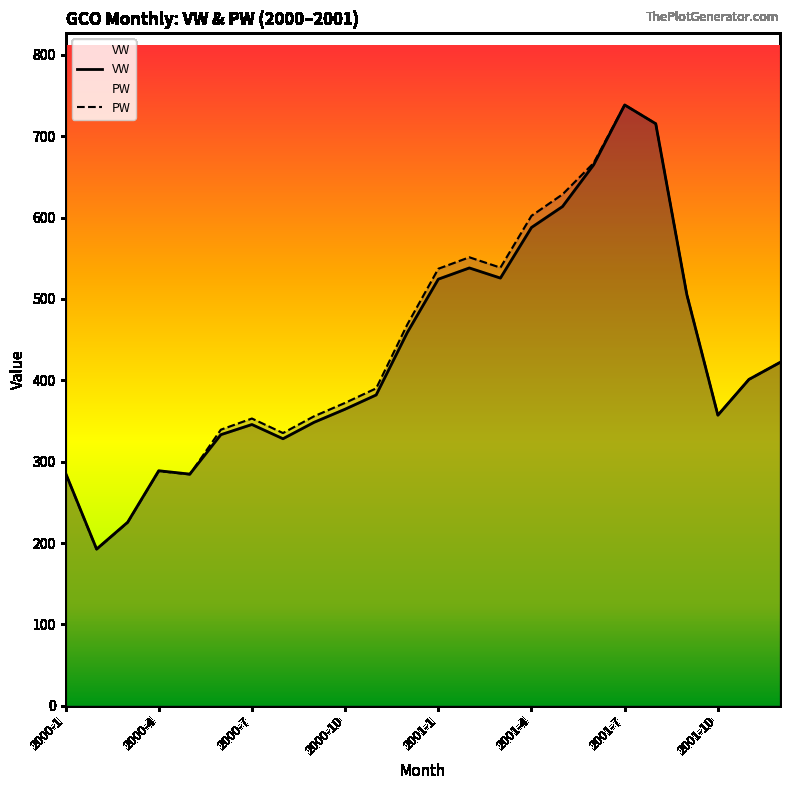

Where is the first local maximum for PW?

2000-4